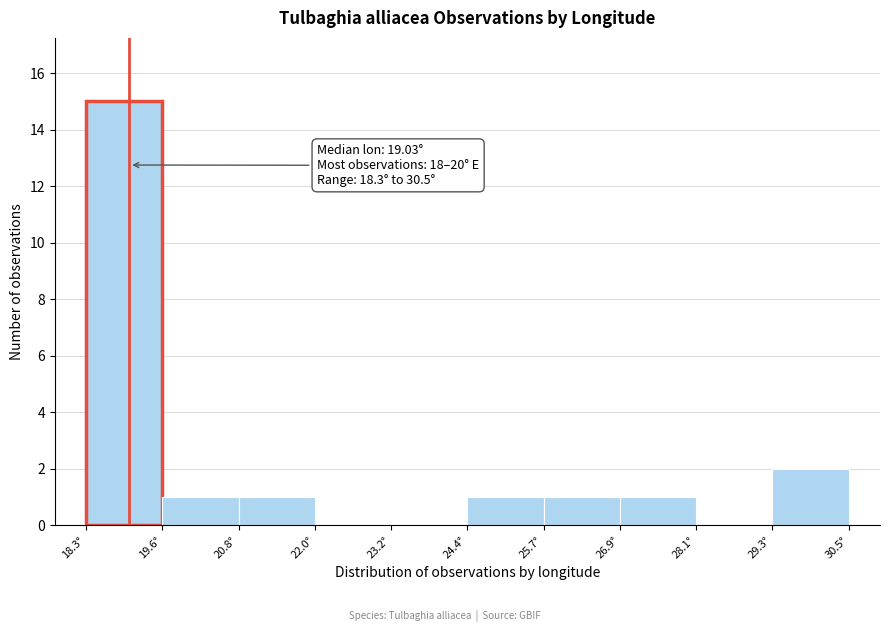

Over which range of the x-axis is the bar tallest?

18.4 to 19.6